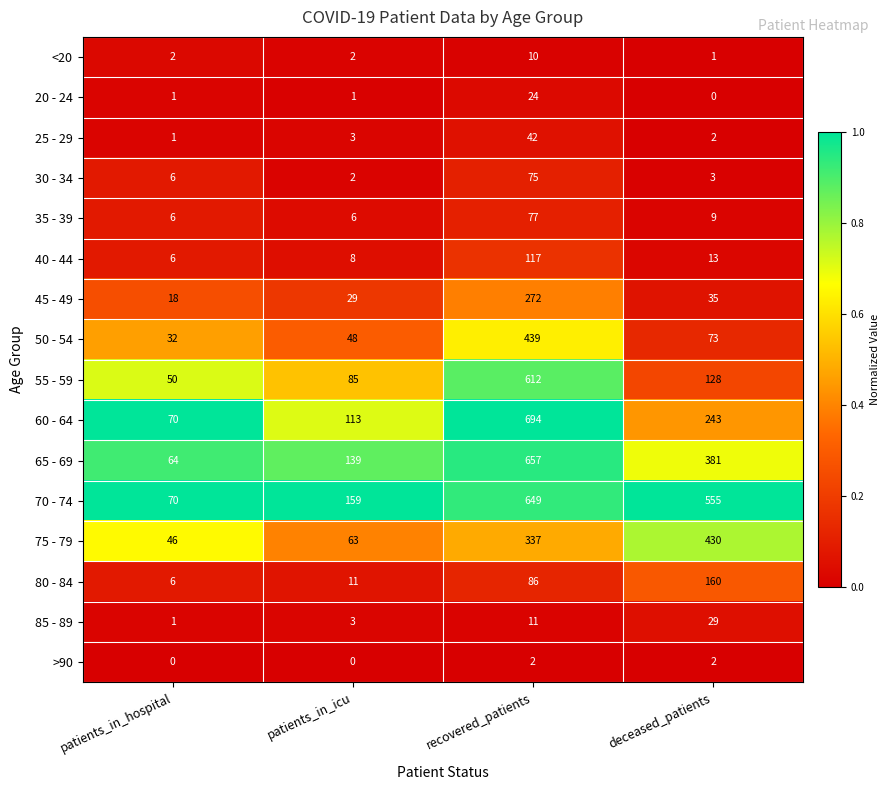

At which label does 35 - 39 first exceed 9?

recovered_patients